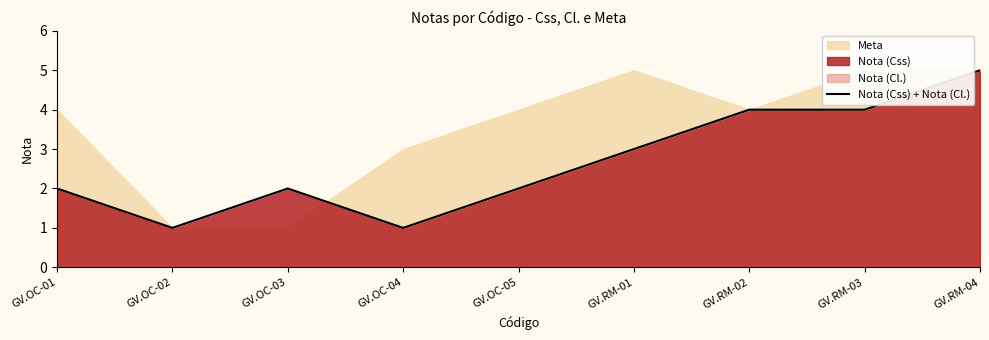

What is the minimum value shown in the chart?

1